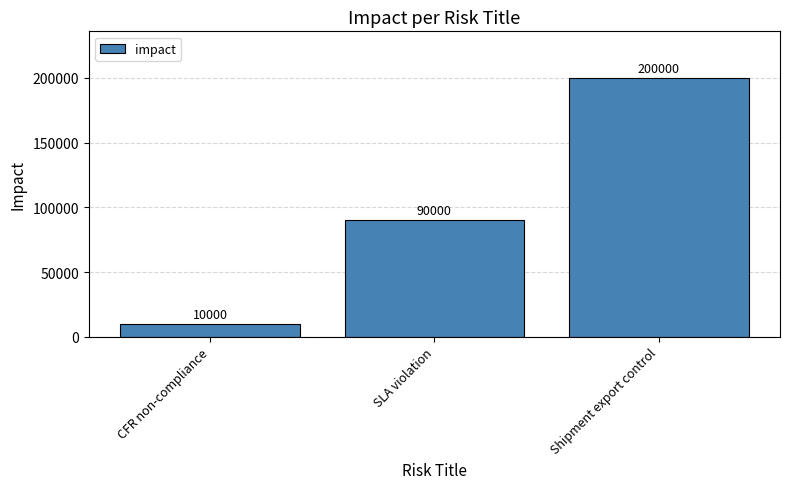

What is the difference between the maximum and second lowest values?

110000